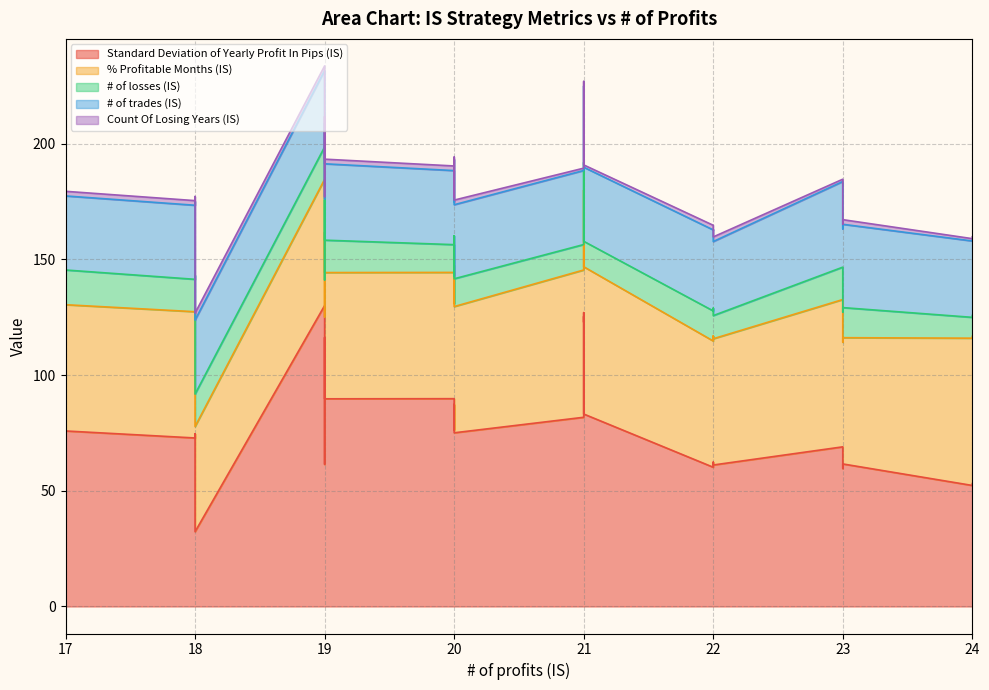

Does the chart have visible grid lines?

Yes